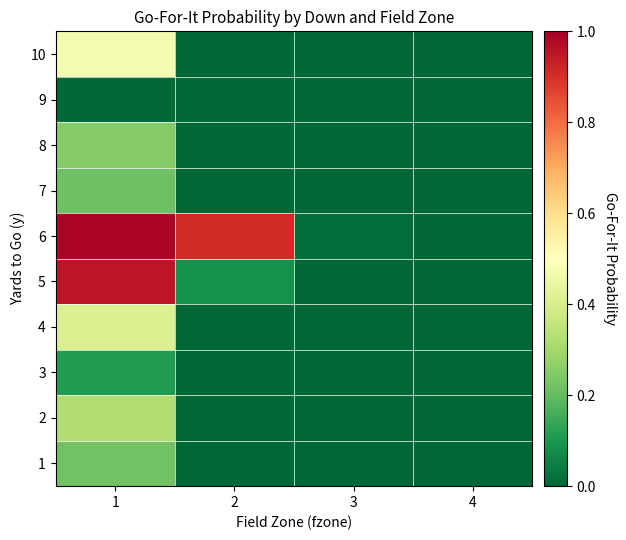

Reading left to right, list all the values displayed in this chart.

1: 1=0.2	2=0.0	3=0.0	4=0.0
2: 1=0.3	2=0.0	3=0.0	4=0.0
3: 1=0.1	2=0.0	3=0.0	4=0.0
4: 1=0.4	2=0.0	3=0.0	4=0.0
5: 1=1.0	2=0.1	3=0.0	4=0.0
6: 1=1.0	2=0.9	3=0.0	4=0.0
7: 1=0.2	2=0.0	3=0.0	4=0.0
8: 1=0.2	2=0.0	3=0.0	4=0.0
9: 1=0.0	2=0.0	3=0.0	4=0.0
10: 1=0.5	2=0.0	3=0.0	4=0.0